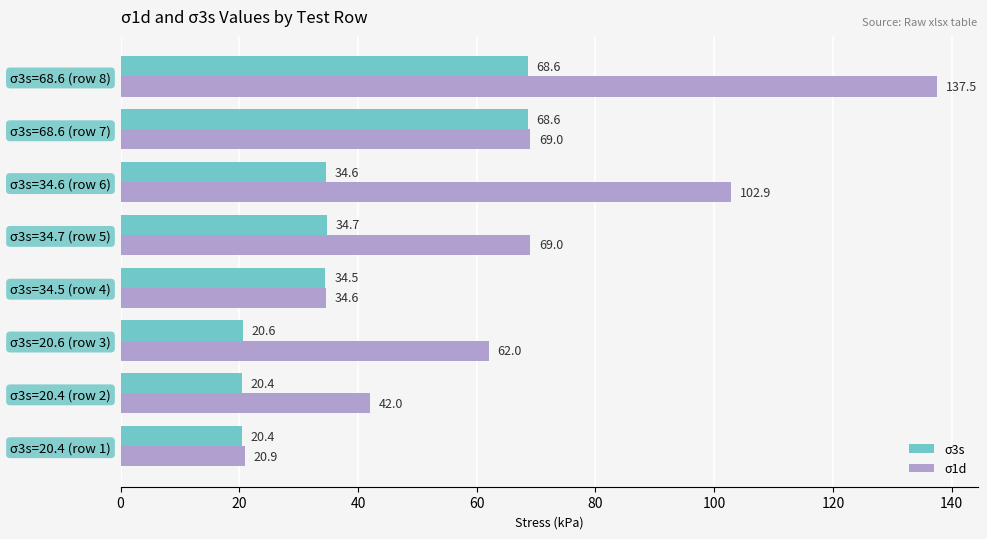

Which series has the largest total across all categories?

σ1d